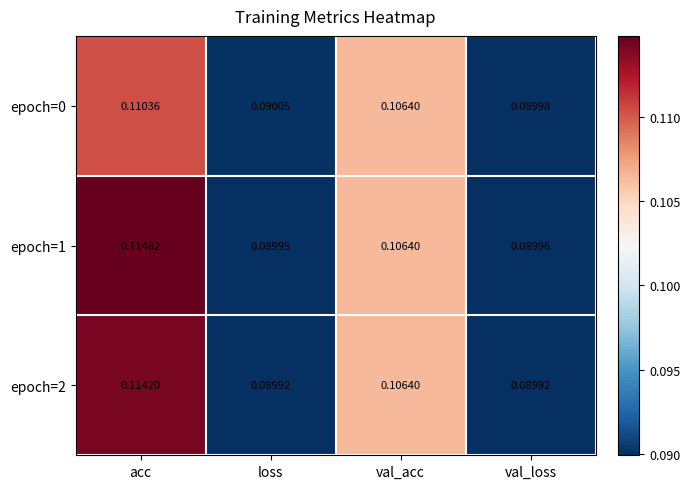

Which category has the highest value across all series?

acc